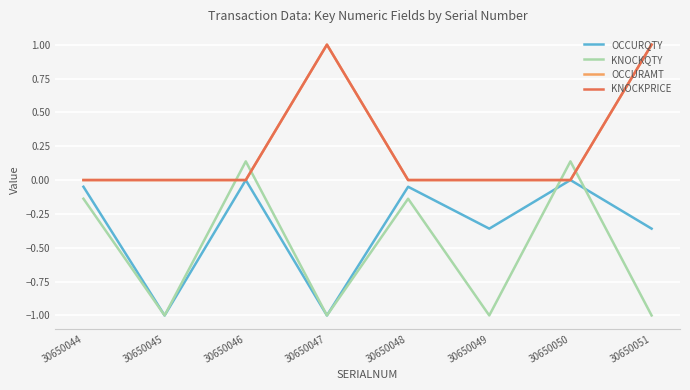

What is the difference between the maximum and minimum values in the KNOCKQTY series?

1.1